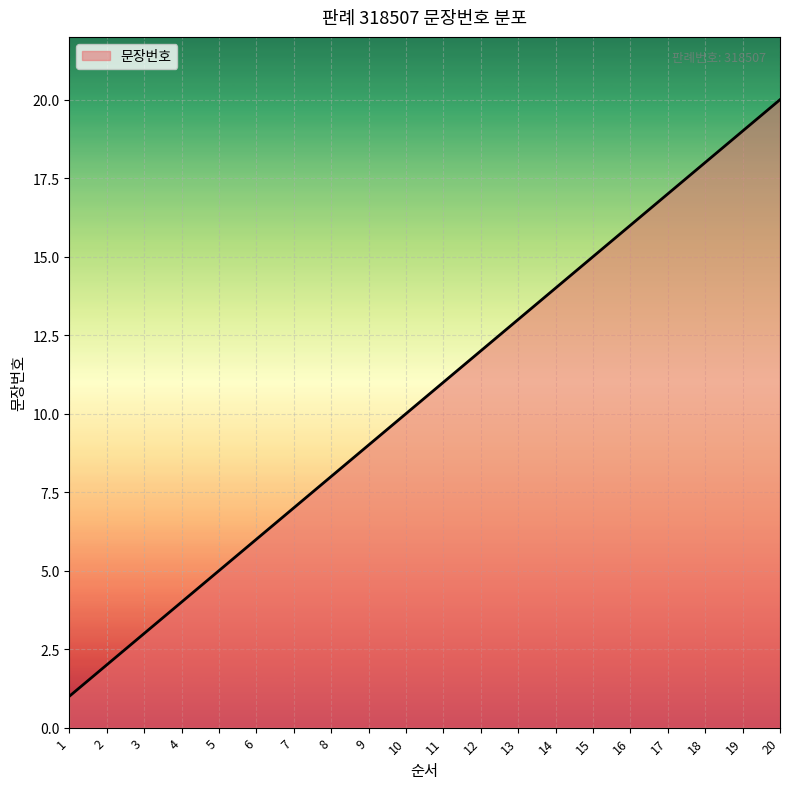

What is the maximum value shown in the chart?

20